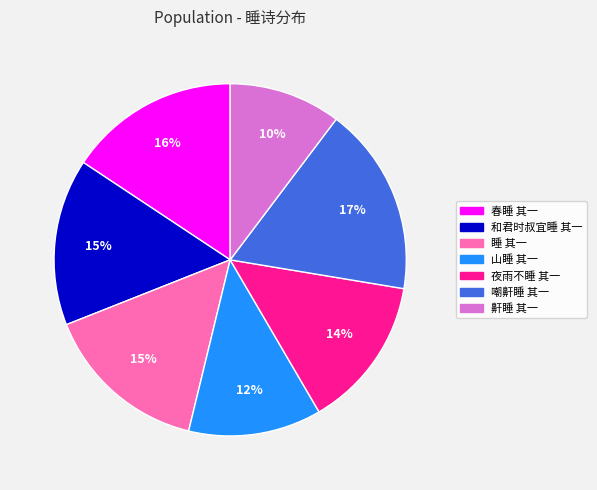

The 夜雨不睡 其一 slice represents 22% of the pie. True or false?

False